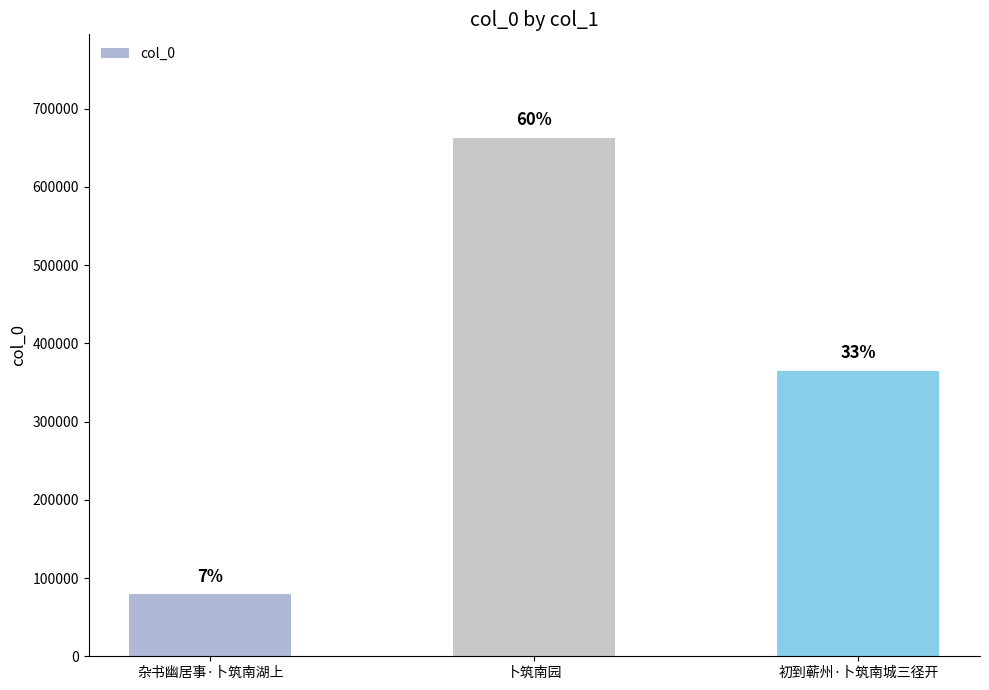

Are the bars horizontal?

No